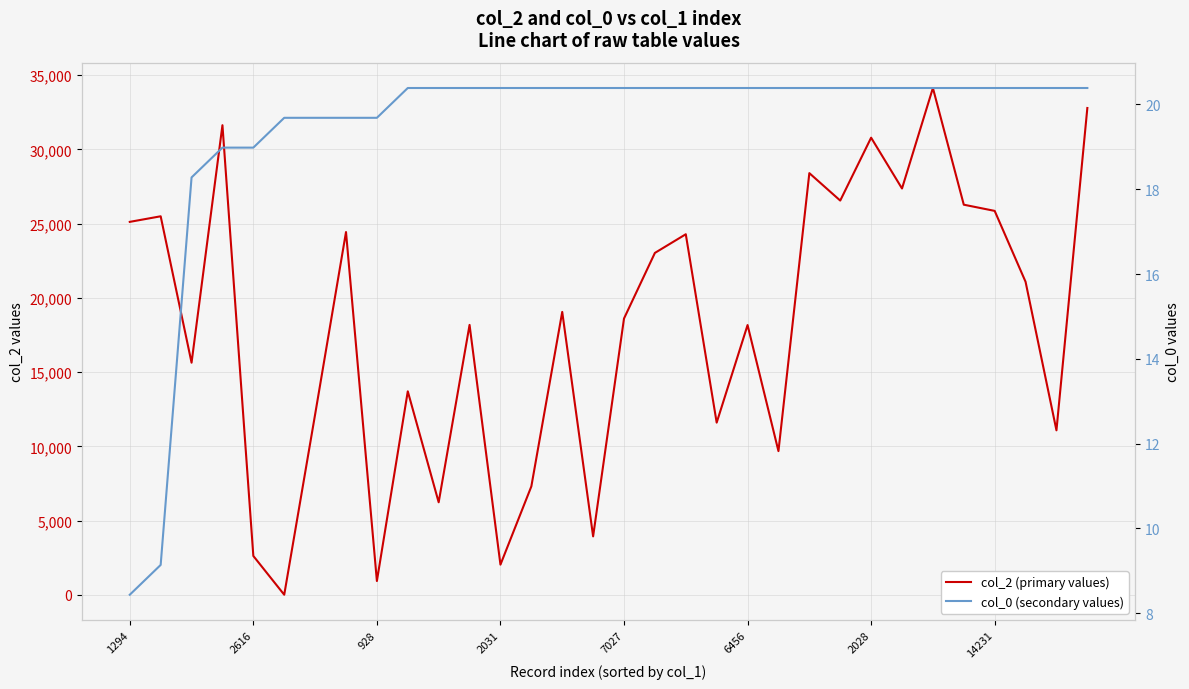

True or false: col_2 (primary values) and col_0 (secondary values) intersect in this chart.

True